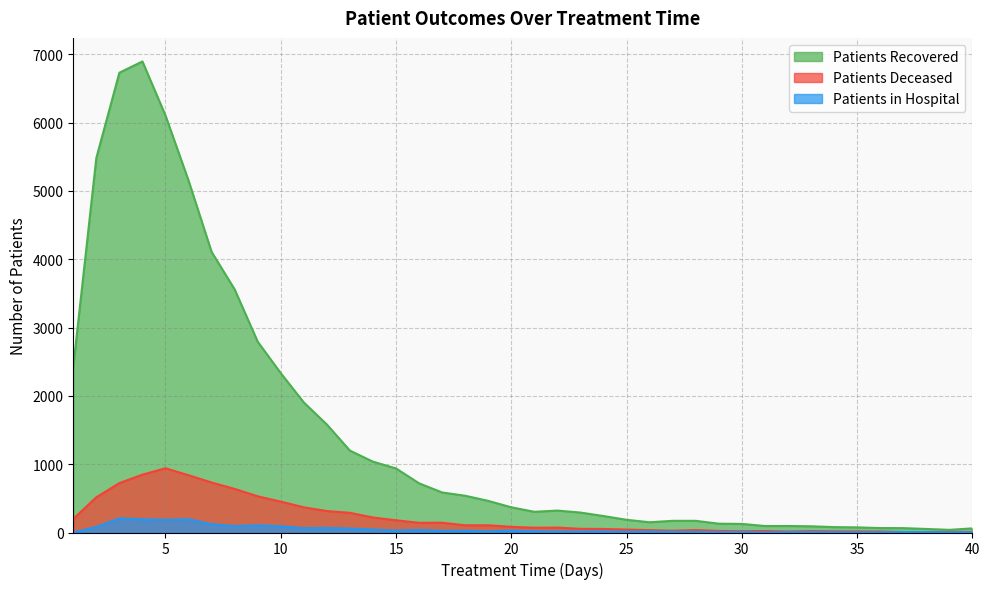

How many lines are shown in the chart?

3